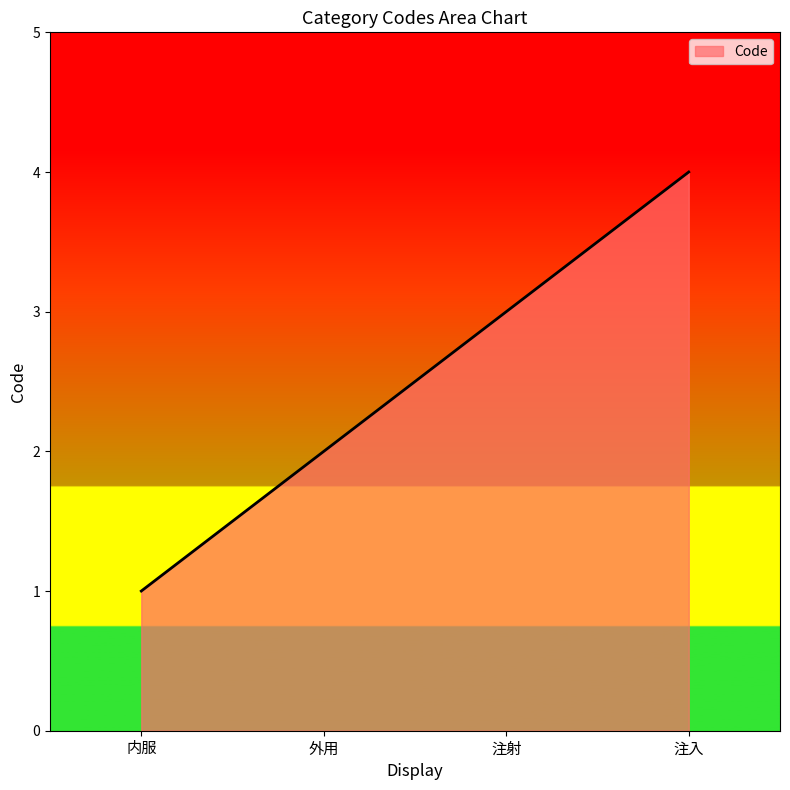

Reading left to right, extract all data points from this chart.

1	2	3	4